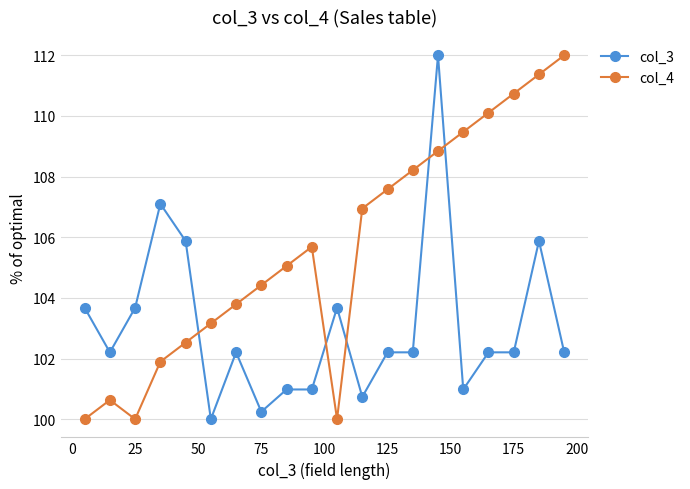

What is the minimum value for col_4?

100.0